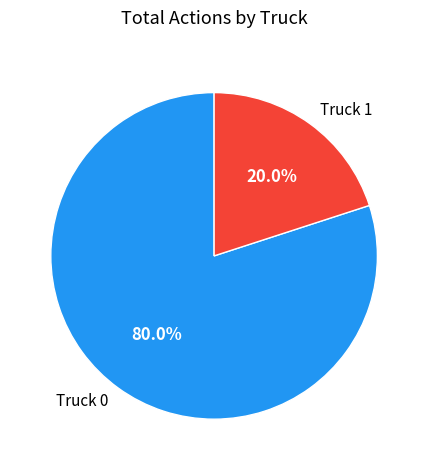

Count the number of slices in the pie.

2